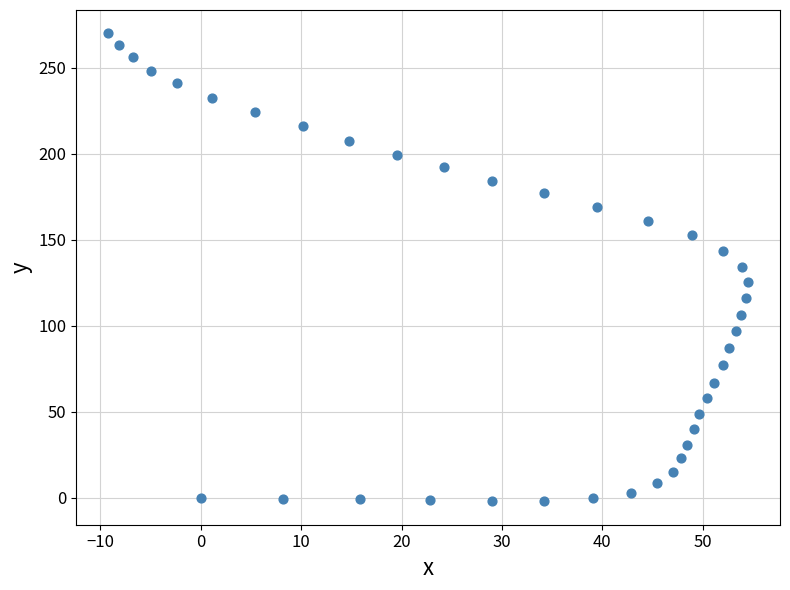

What is the range of X values (max minus min)?

63.7